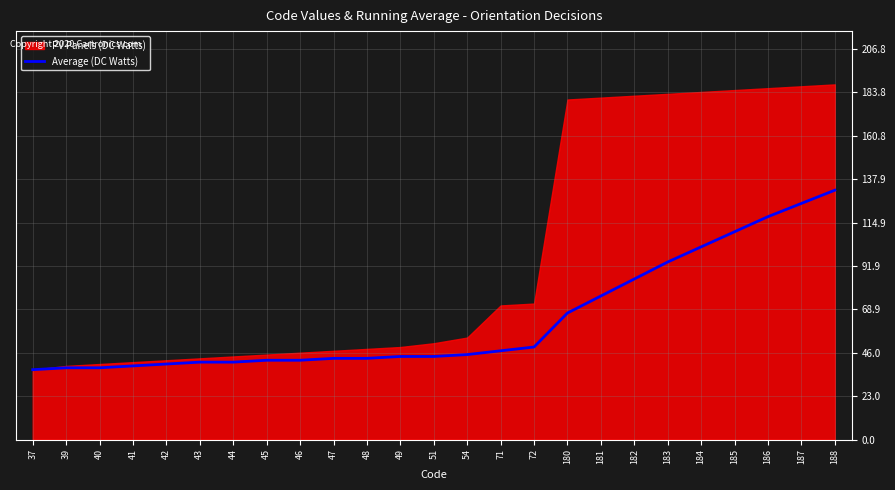

The chart shows a value of 44 at 51. True or false?

True